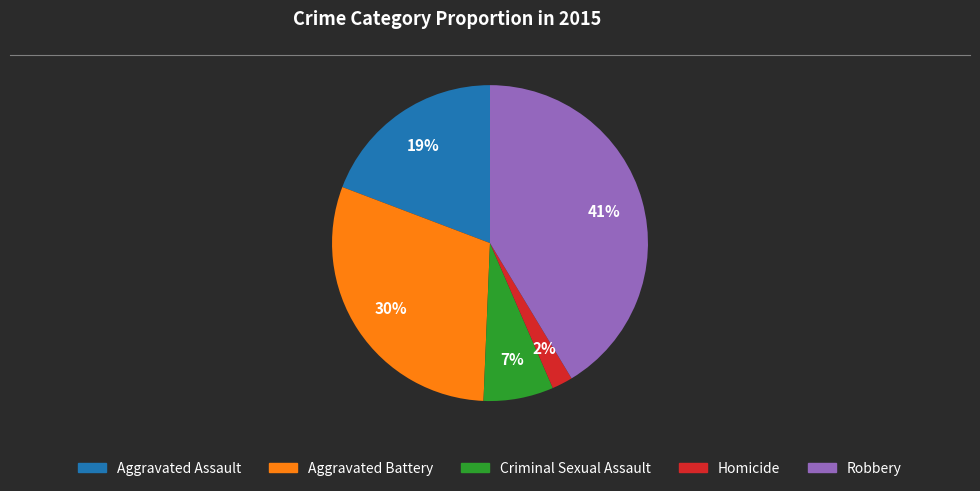

The Criminal Sexual Assault slice represents 13% of the pie. True or false?

False